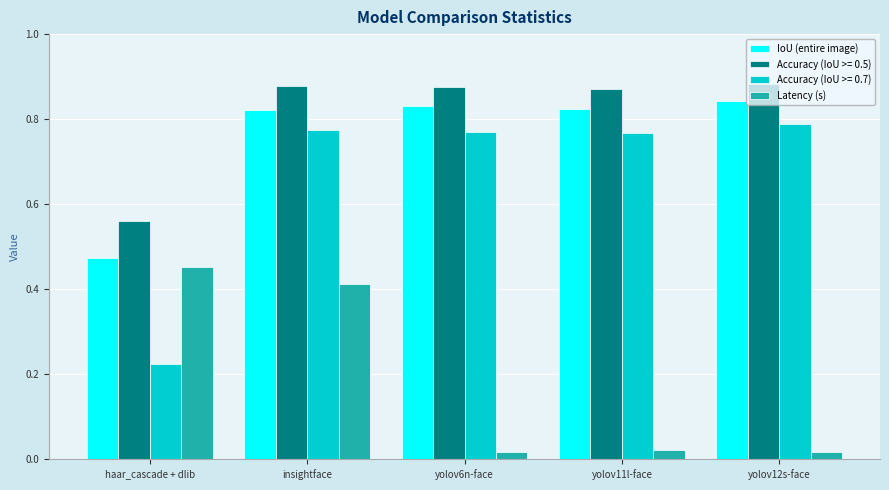

Where is IoU (entire image) nearest to the value 0?

haar_cascade + dlib